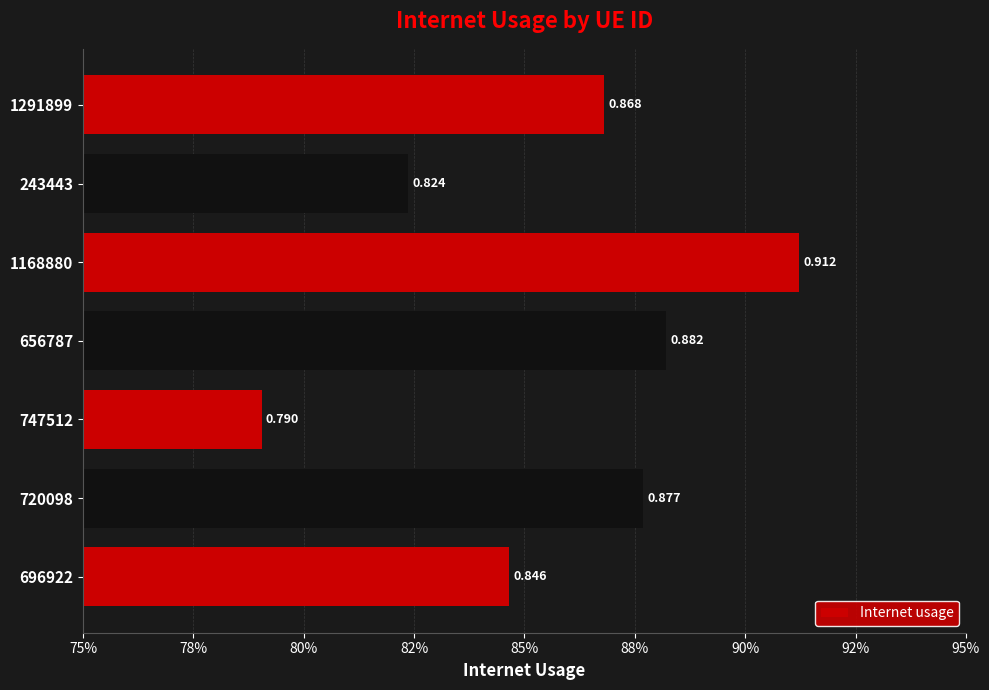

List the labels in order of value, smallest first.

747512, 243443, 696922, 1291899, 720098, 656787, 1168880